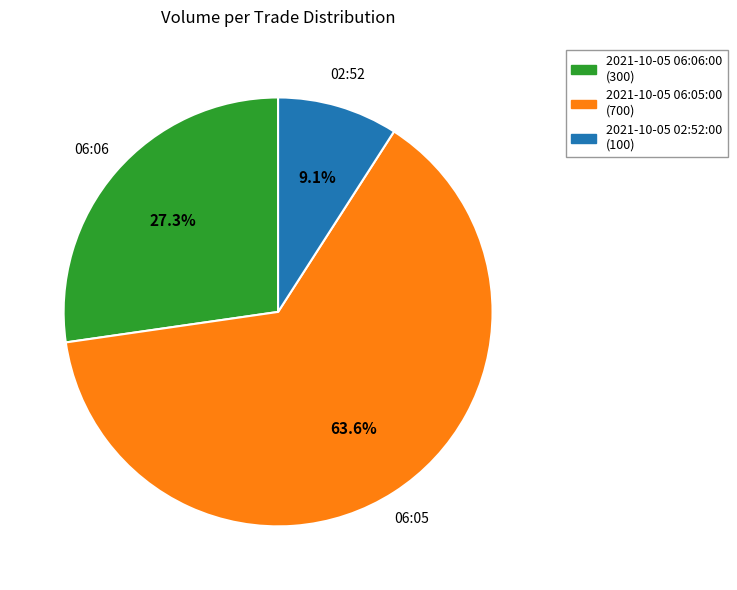

Combined, what portion of the pie is 2021-10-05 06:05:00 and 2021-10-05 02:52:00?

72.7%